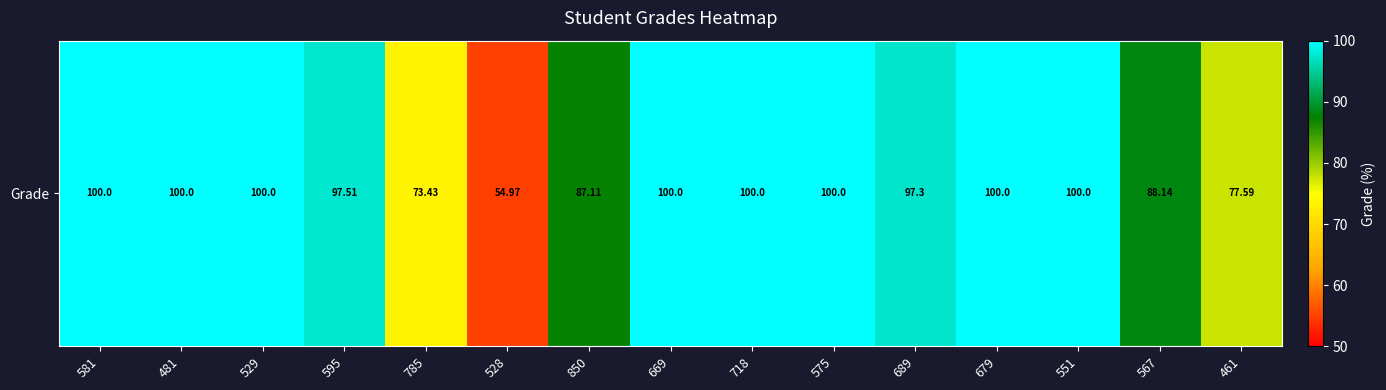

What is the approximate value at 481?

100.0